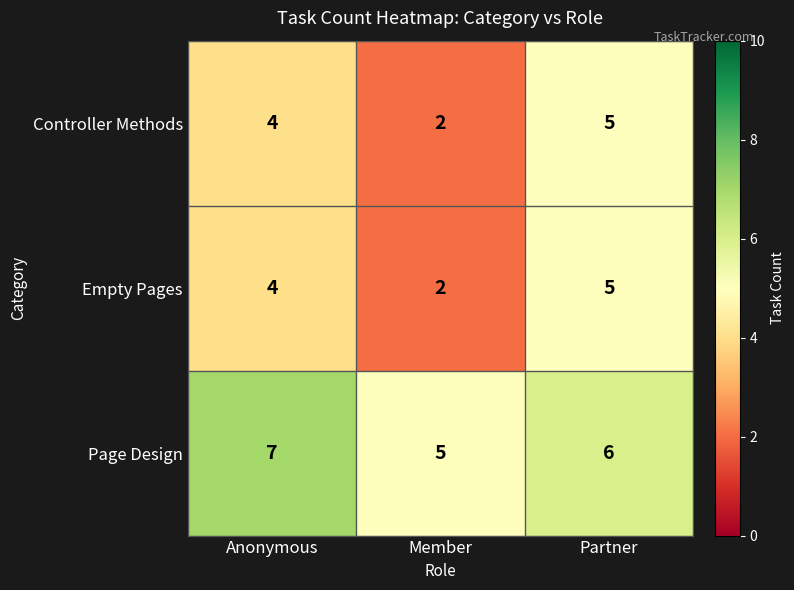

What is the spread (max minus min) of values at Member?

3